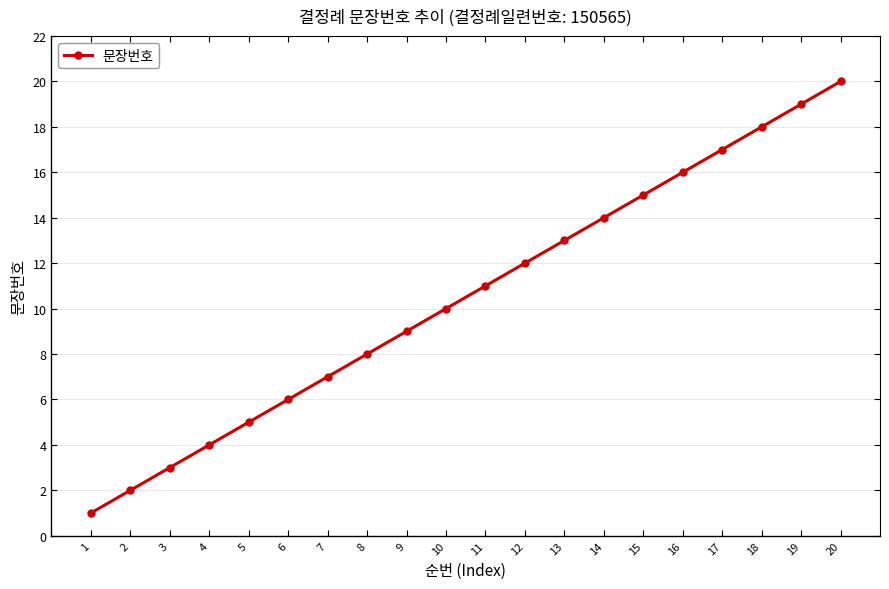

What is the difference between the maximum and second lowest values?

18